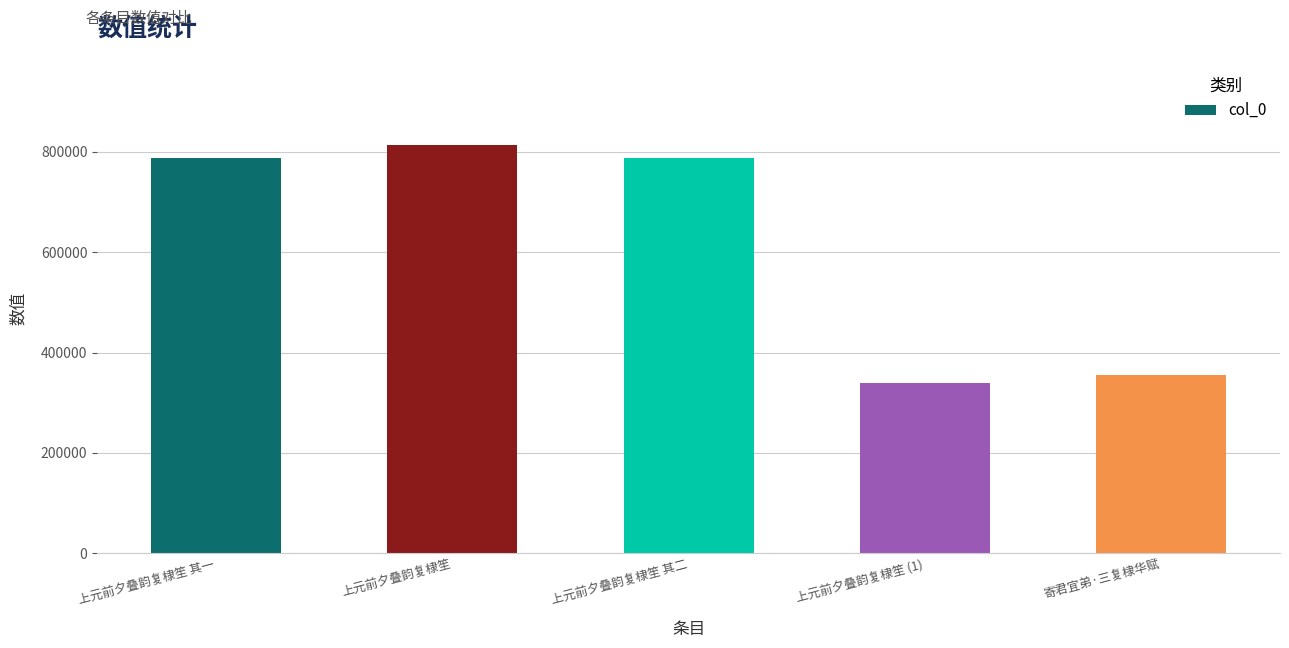

What is the change in value from 上元前夕叠韵复棣笙 其一 to 寄君宜弟·三复棣华赋?

-432799